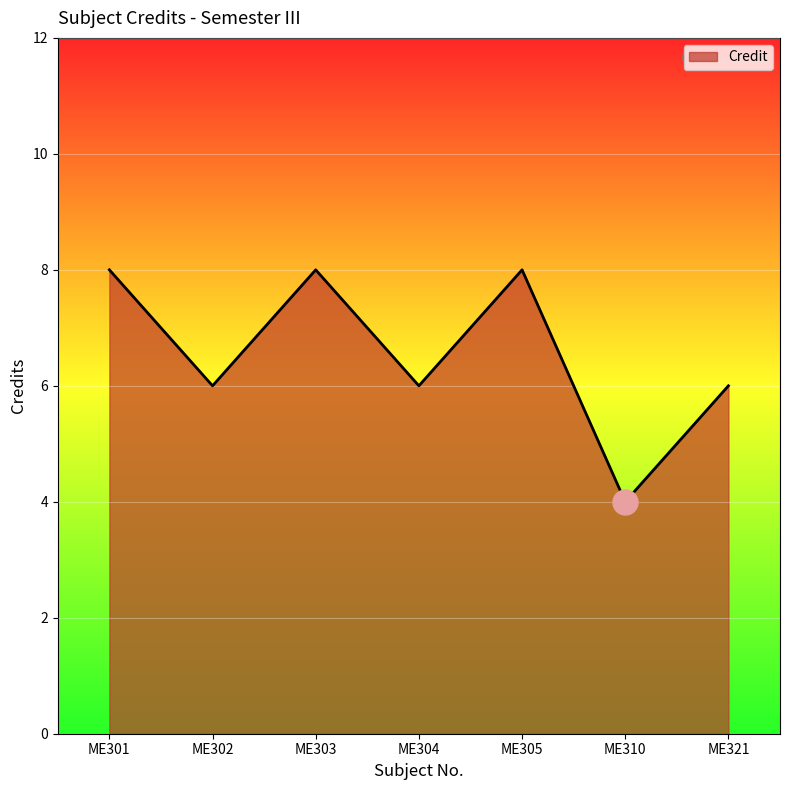

What value does the data have at ME302?

6